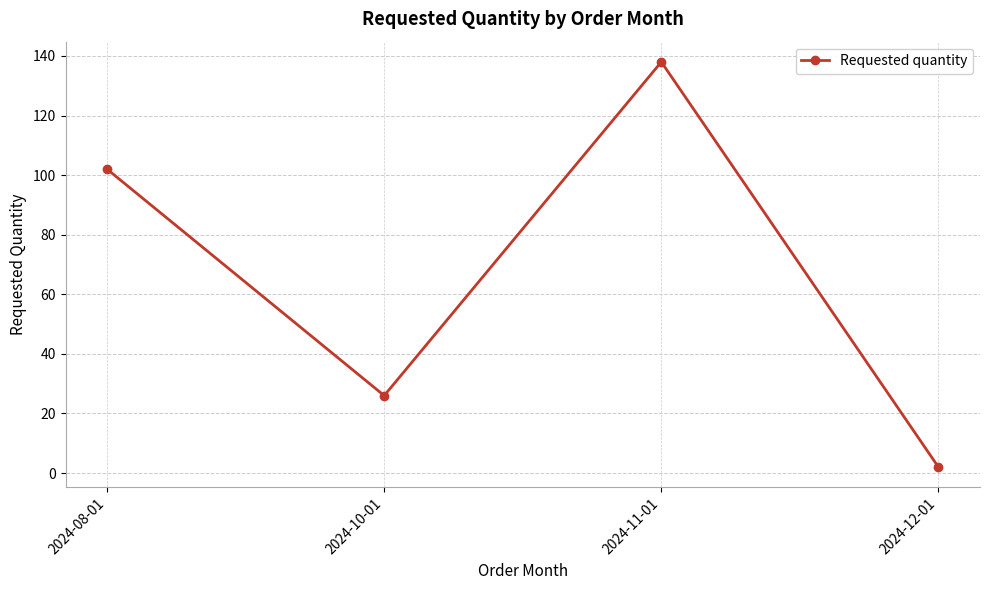

Between 2024-11-01 and 2024-12-01, which is larger?

2024-11-01